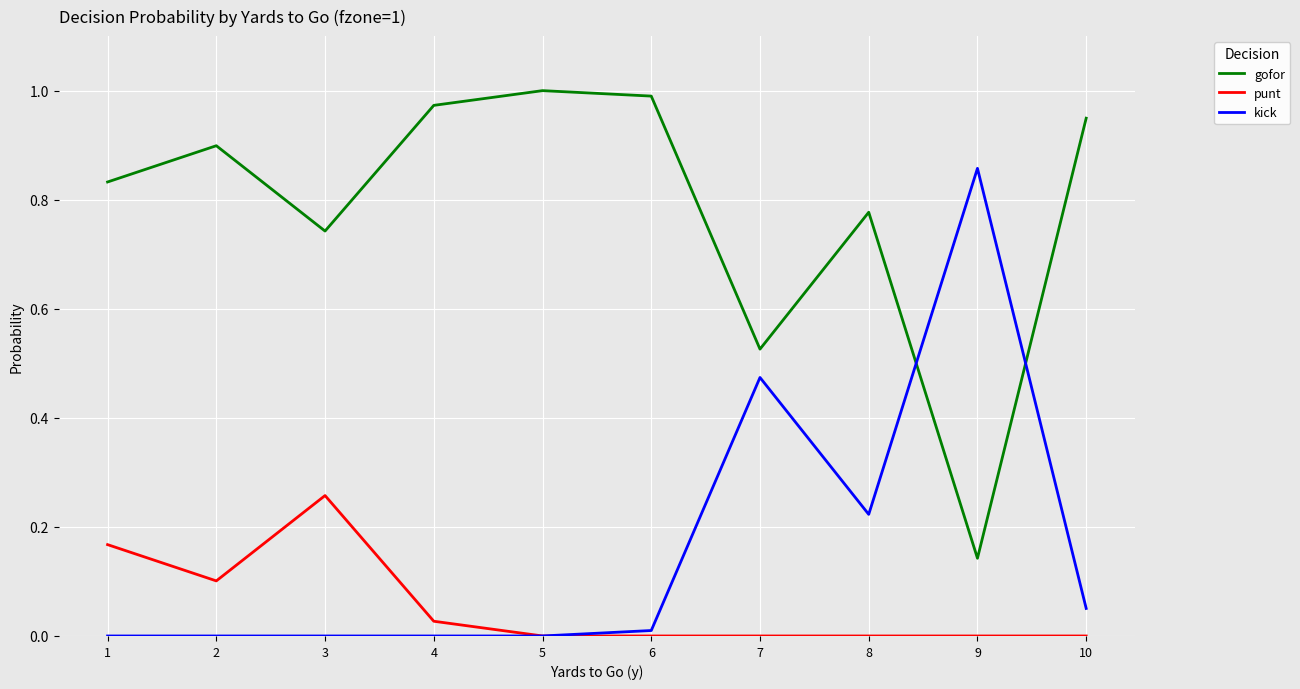

Is the value of gofor at 9 greater than the value of punt at 9?

Yes